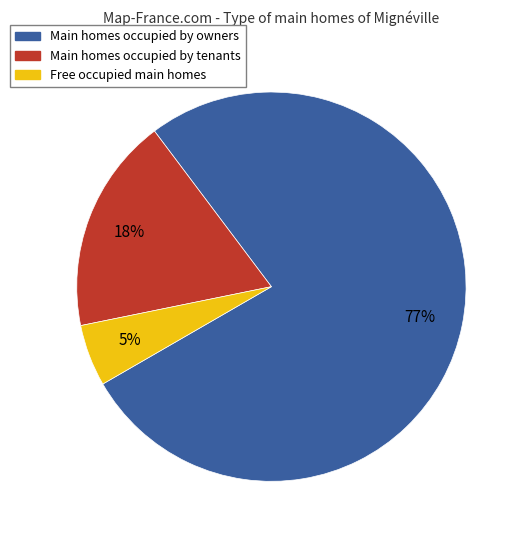

Is there any slice that represents more than half of the pie?

Yes